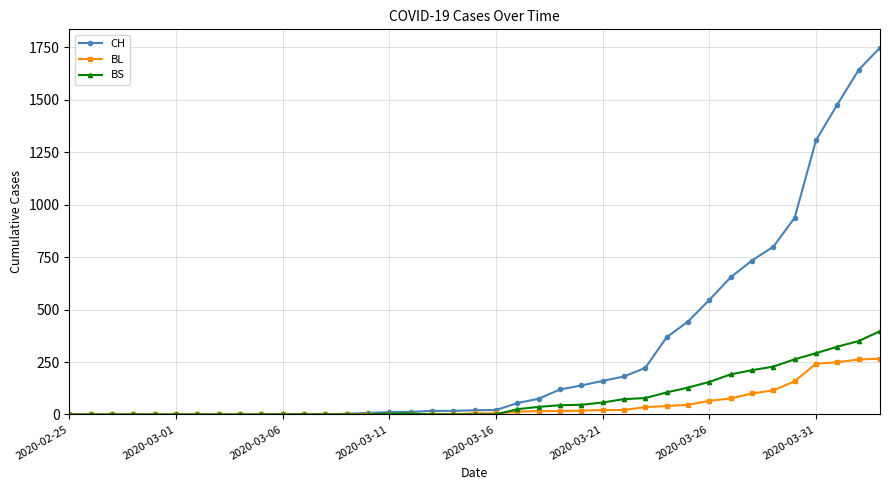

What is the maximum value for BS?

397